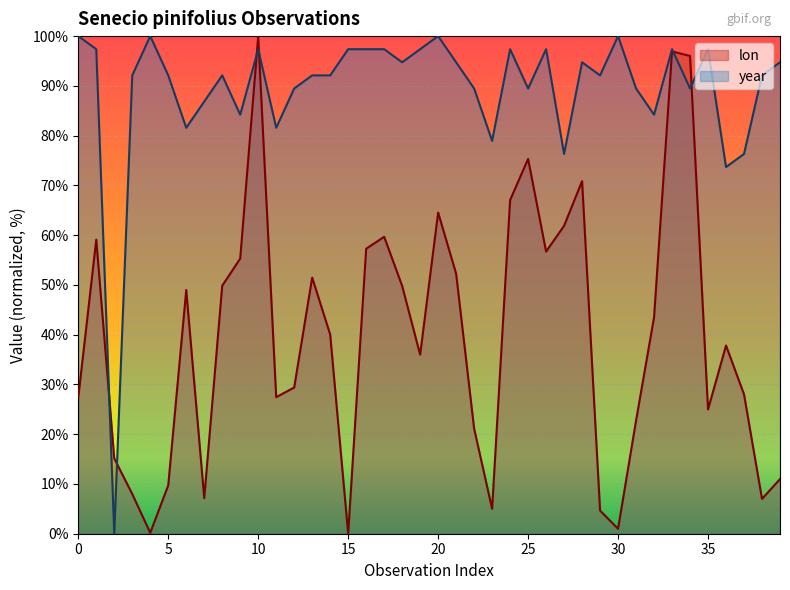

At 5, list the series in order from smallest to largest.

lon, year